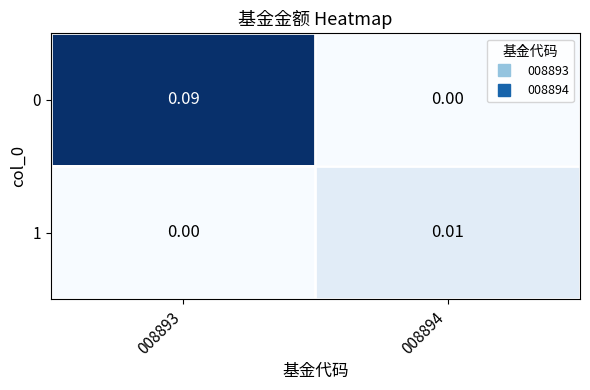

Count the number of data series in this chart.

2